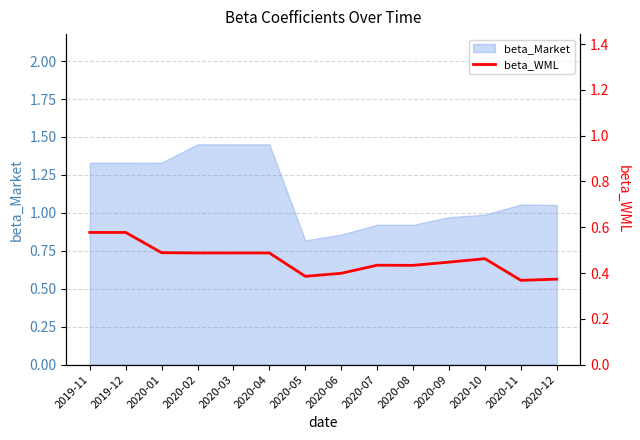

The value of beta_Market at 2020-09 is 1.3. True or false?

False